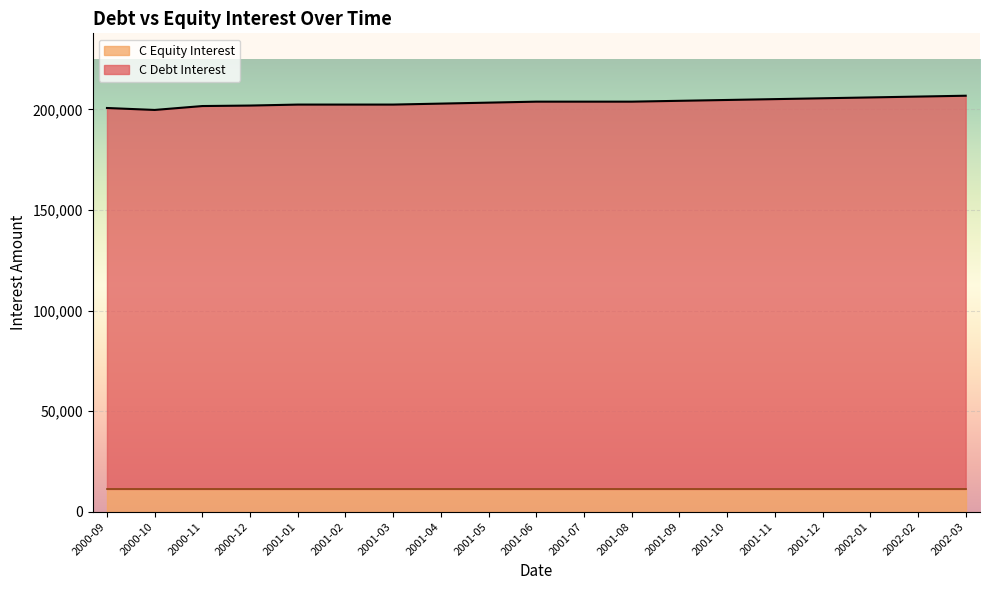

Reading left to right, transcribe all the data shown in this chart.

200721.8	199751.4	201692.1	201934.7	202419.9	202419.9	202419.9	202905.1	203390.3	203875.5	203875.5	203875.5	204293.4	204712.3	205132.2	205553.3	205975.3	206398.4	206822.6